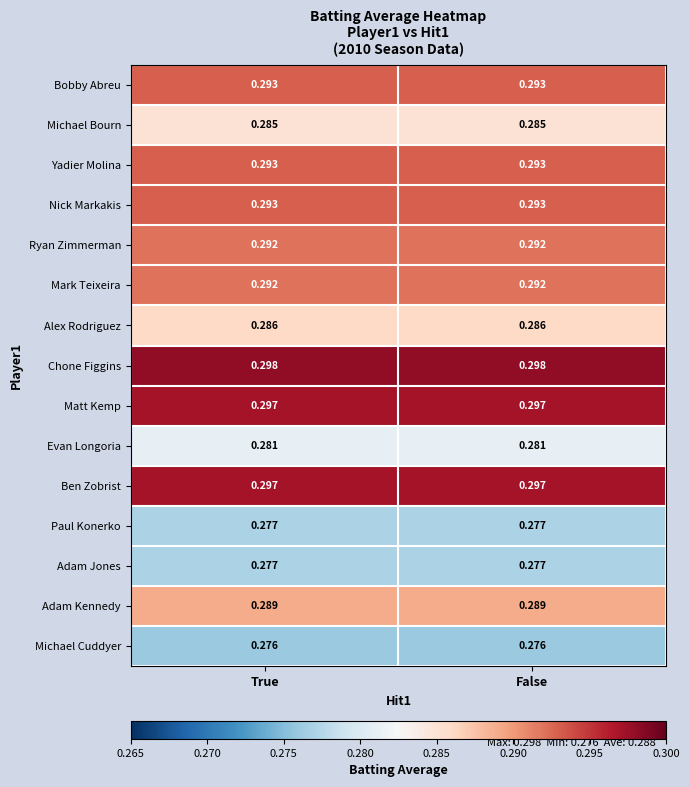

Is the value of Alex Rodriguez at False greater than the value of Bobby Abreu at True?

No